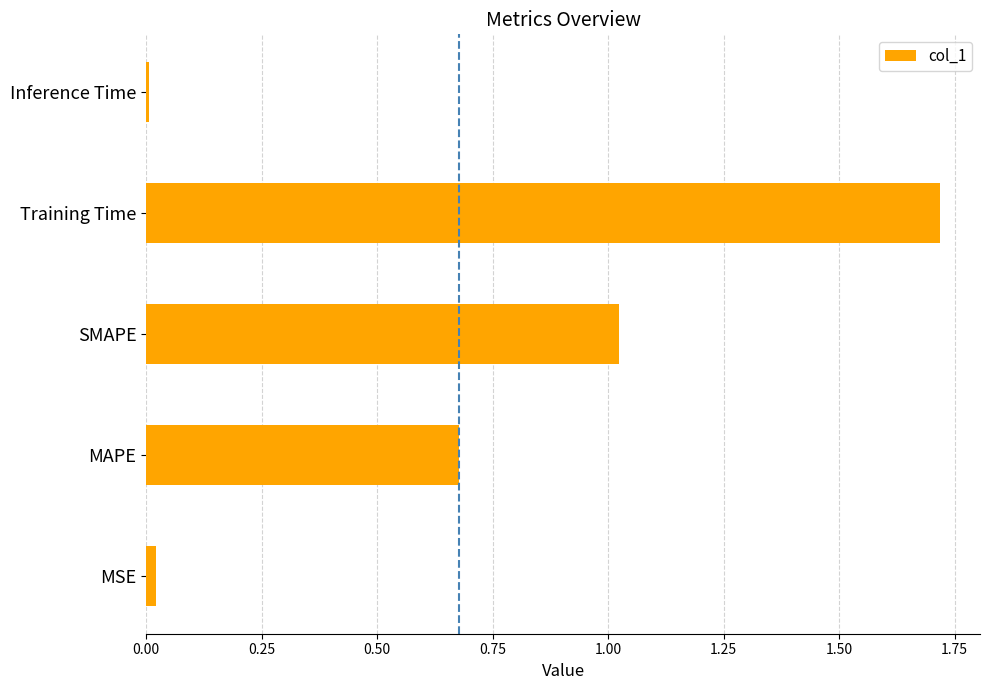

Which label corresponds to the largest value in the chart?

Training Time